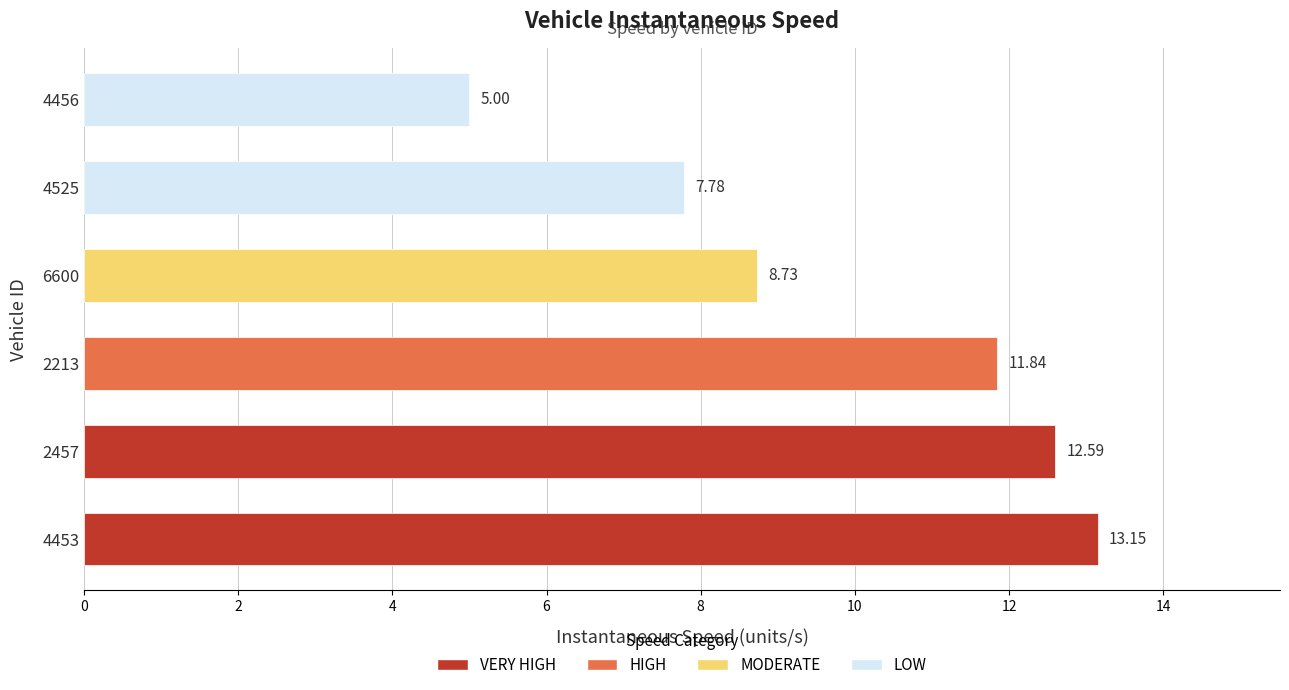

How many data points are above 11?

3